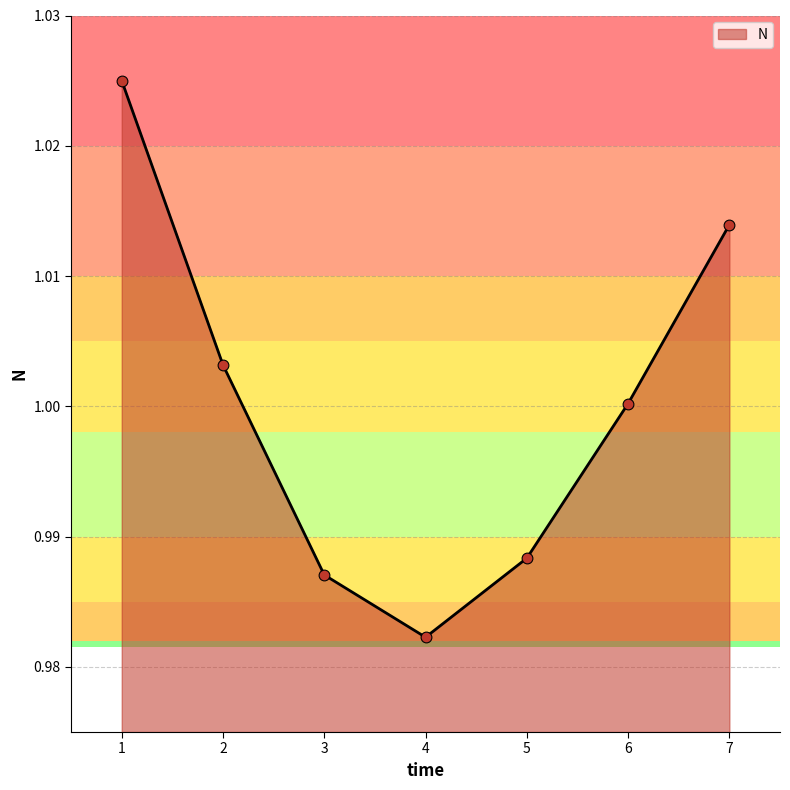

Between 1 and 2, which is larger?

1